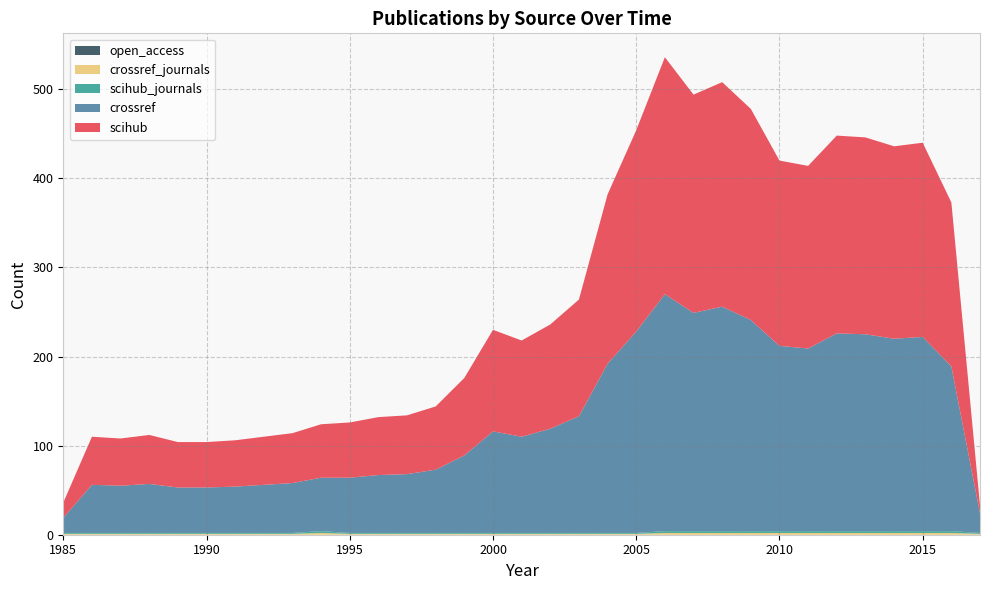

Reading left to right, what are all the values shown in this chart?

scihub: 1985=17	1986=54	1987=53	1988=55	1989=51	1990=51	1991=52	1992=54	1993=56	1994=60	1995=62	1996=65	1997=66	1998=71	1999=87	2000=114	2001=108	2002=117	2003=131	2004=190	2005=226	2006=266	2007=245	2008=252	2009=237	2010=208	2011=205	2012=222	2013=221	2014=216	2015=218	2016=184	2017=9
crossref: 1985=17	1986=54	1987=53	1988=55	1989=51	1990=51	1991=52	1992=54	1993=56	1994=60	1995=62	1996=65	1997=66	1998=71	1999=87	2000=114	2001=108	2002=117	2003=131	2004=190	2005=226	2006=266	2007=245	2008=252	2009=237	2010=208	2011=205	2012=222	2013=221	2014=216	2015=218	2016=185	2017=22
scihub_journals: 1985=1	1986=1	1987=1	1988=1	1989=1	1990=1	1991=1	1992=1	1993=1	1994=2	1995=1	1996=1	1997=1	1998=1	1999=1	2000=1	2001=1	2002=1	2003=1	2004=1	2005=1	2006=2	2007=2	2008=2	2009=2	2010=2	2011=2	2012=2	2013=2	2014=2	2015=2	2016=2	2017=1
crossref_journals: 1985=1	1986=1	1987=1	1988=1	1989=1	1990=1	1991=1	1992=1	1993=1	1994=2	1995=1	1996=1	1997=1	1998=1	1999=1	2000=1	2001=1	2002=1	2003=1	2004=1	2005=1	2006=2	2007=2	2008=2	2009=2	2010=2	2011=2	2012=2	2013=2	2014=2	2015=2	2016=2	2017=1
open_access: 1985=0	1986=0	1987=0	1988=0	1989=0	1990=0	1991=0	1992=0	1993=0	1994=0	1995=0	1996=0	1997=0	1998=0	1999=0	2000=0	2001=0	2002=0	2003=0	2004=0	2005=0	2006=0	2007=0	2008=0	2009=0	2010=0	2011=0	2012=0	2013=0	2014=0	2015=0	2016=0	2017=0